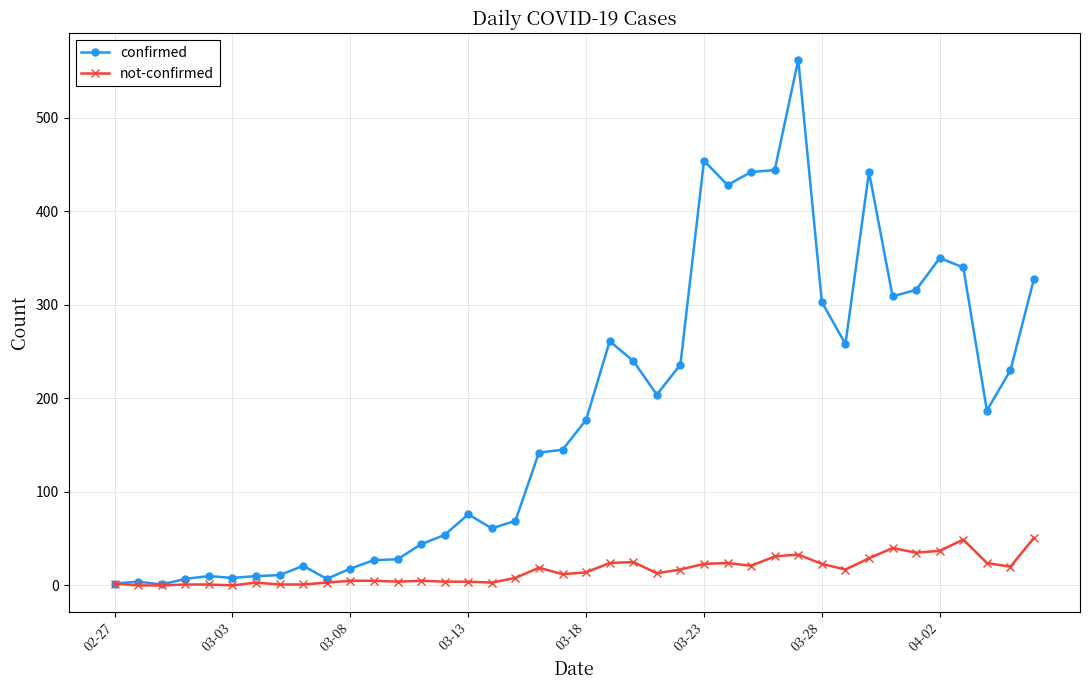

Which series has the largest total across all categories?

confirmed